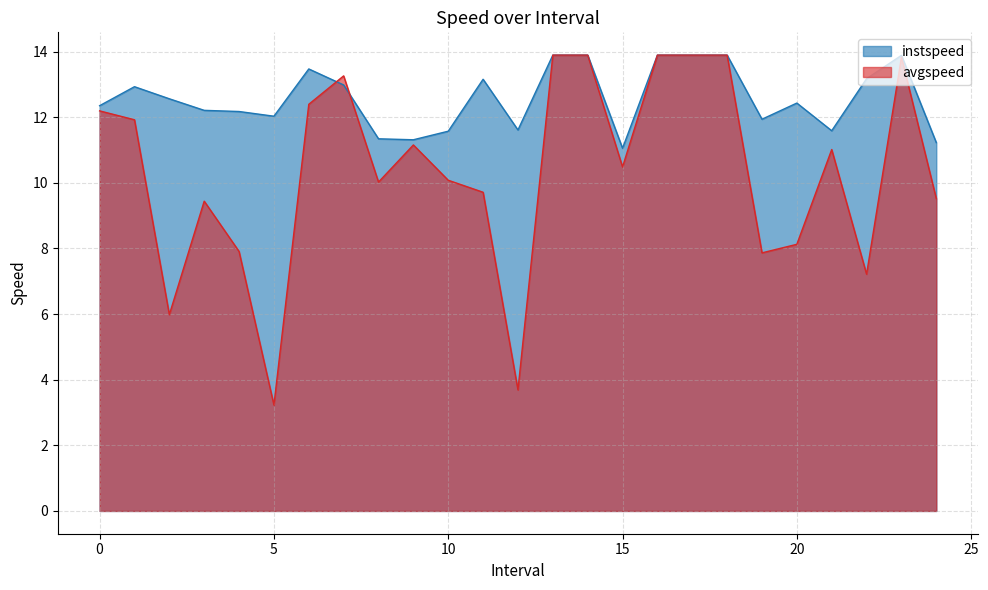

What is the label of the 22nd point from the right?

3.0